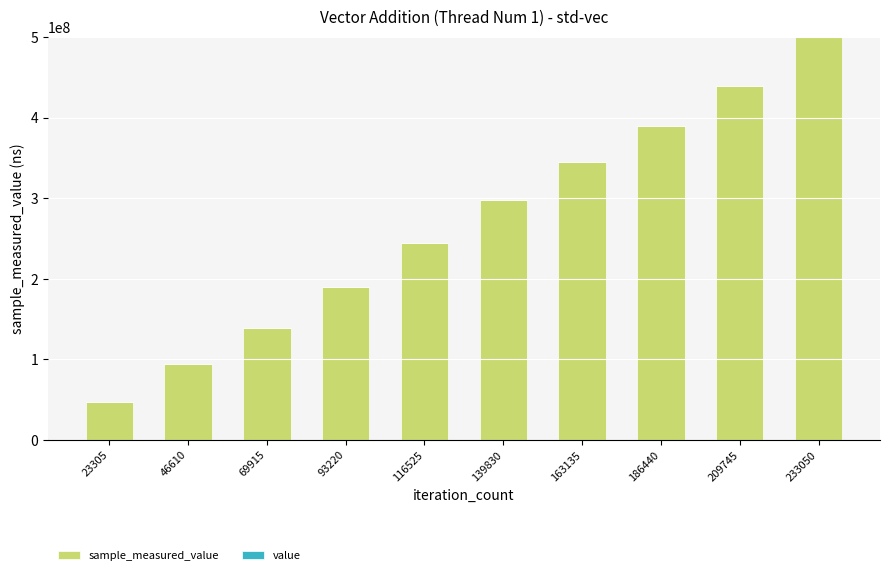

At which category is the sum across all series the highest?

233050